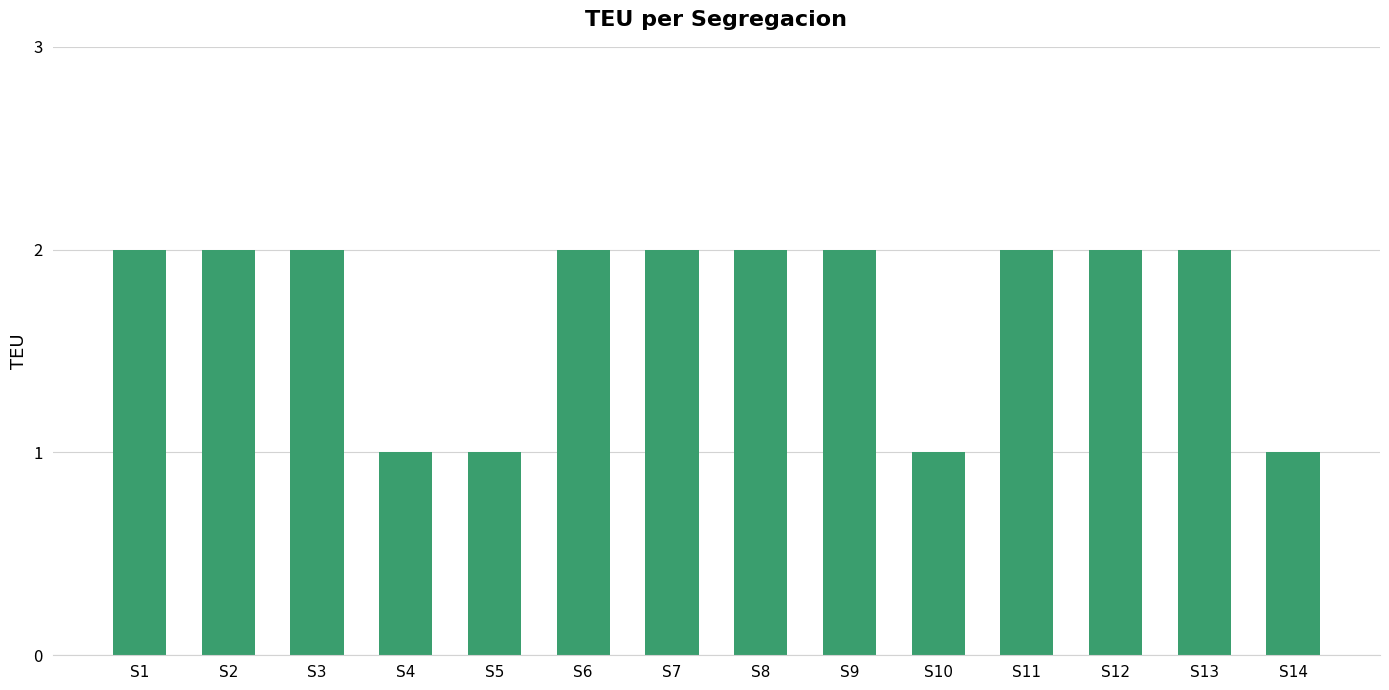

True or false: the data shows 2 at S14.

False